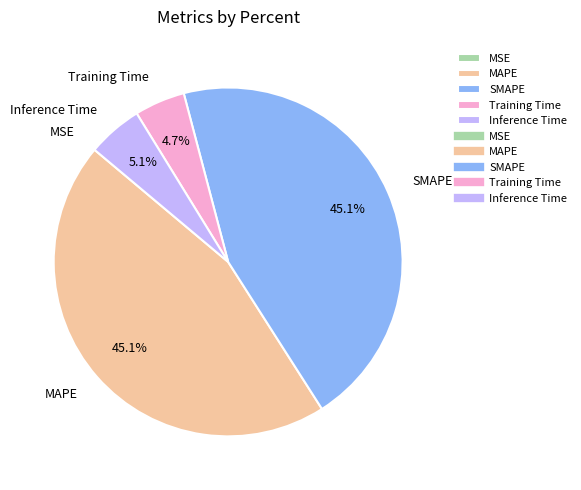

What portion of the pie excludes Training Time?

95.3%